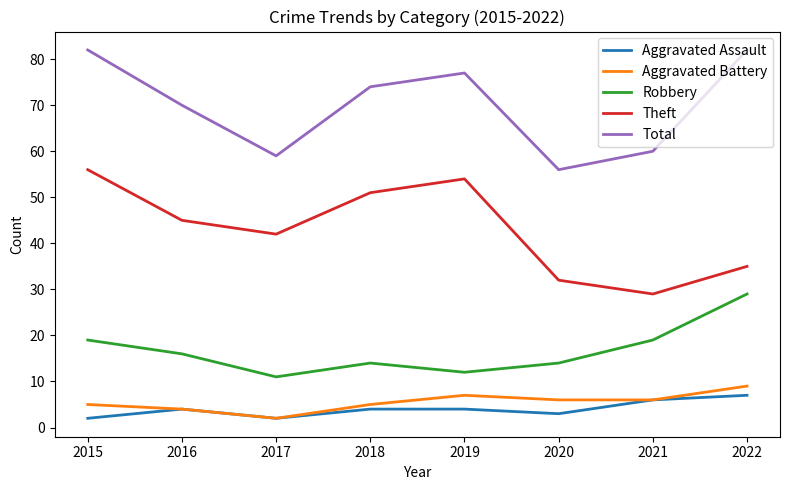

Reading right to left, list all the values displayed in this chart.

Aggravated Assault: 2022=7	2021=6	2020=3	2019=4	2018=4	2017=2	2016=4	2015=2
Aggravated Battery: 2022=9	2021=6	2020=6	2019=7	2018=5	2017=2	2016=4	2015=5
Robbery: 2022=29	2021=19	2020=14	2019=12	2018=14	2017=11	2016=16	2015=19
Theft: 2022=35	2021=29	2020=32	2019=54	2018=51	2017=42	2016=45	2015=56
Total: 2022=82	2021=60	2020=56	2019=77	2018=74	2017=59	2016=70	2015=82